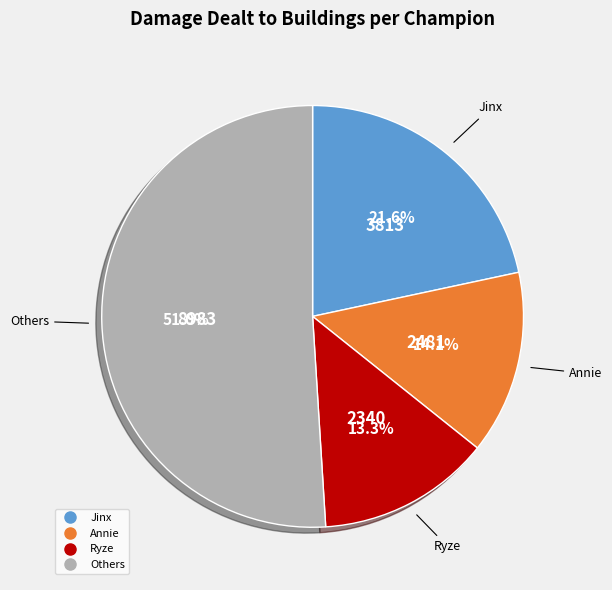

Does any single category account for the majority?

Yes